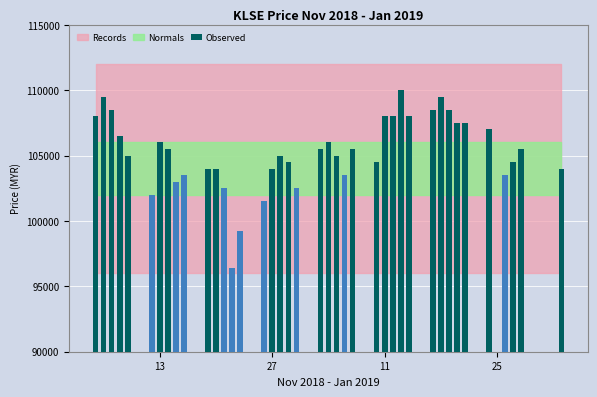

How many data points does each series have?

40